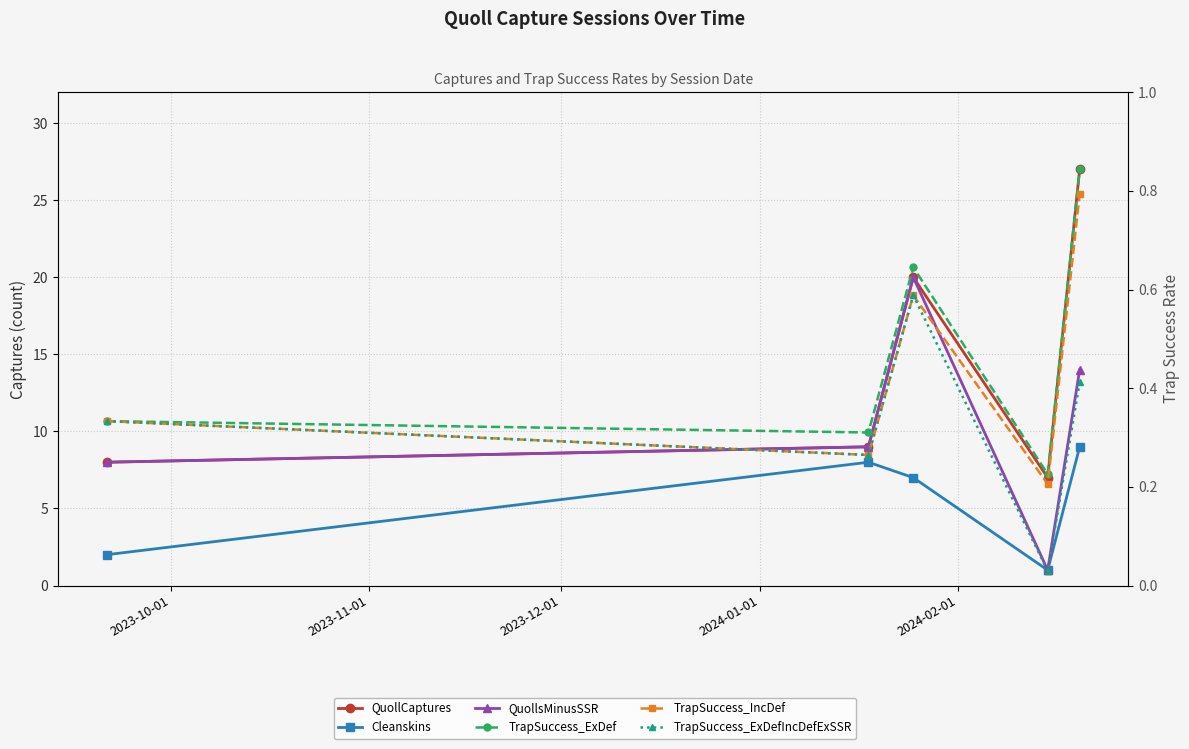

Which series changed the most between 2023-12-01 and 2024-01-01?

QuollsMinusSSR